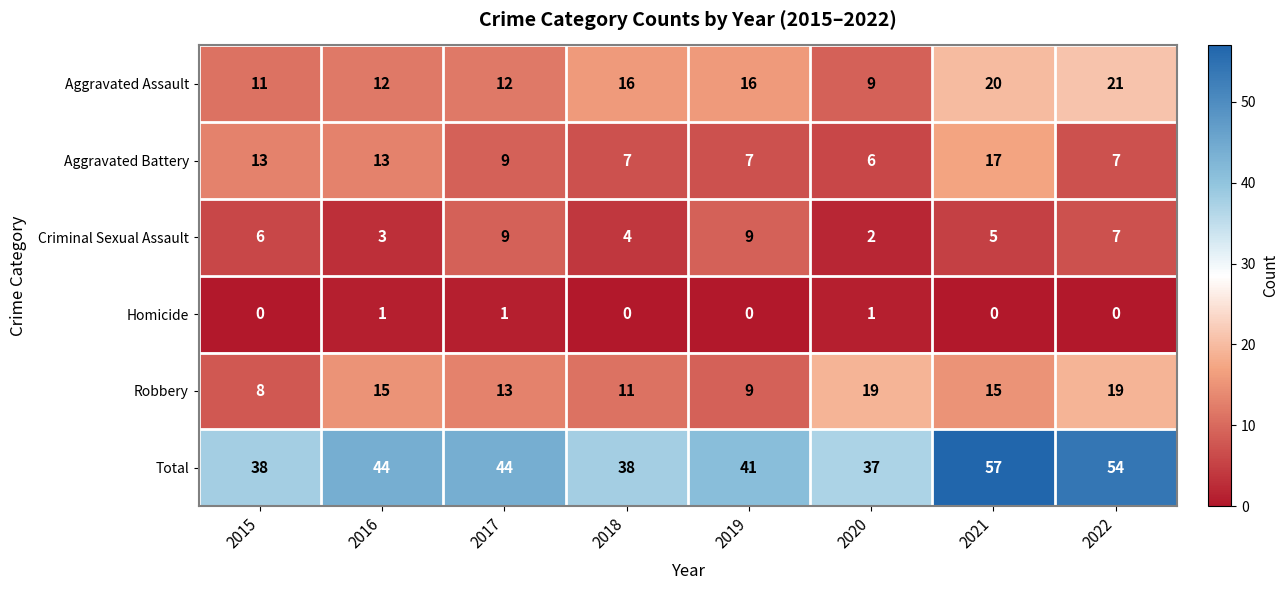

What is the difference between the Robbery values at 2016 and 2020?

4